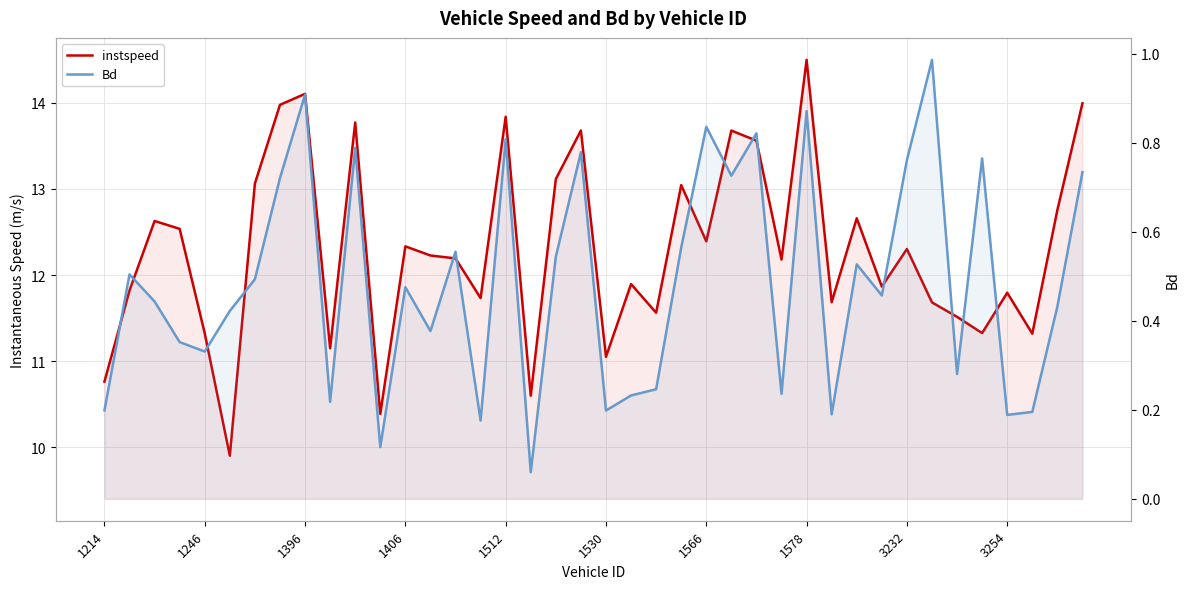

In Bd, how many points are lower than both neighbors (excluding endpoints)?

13